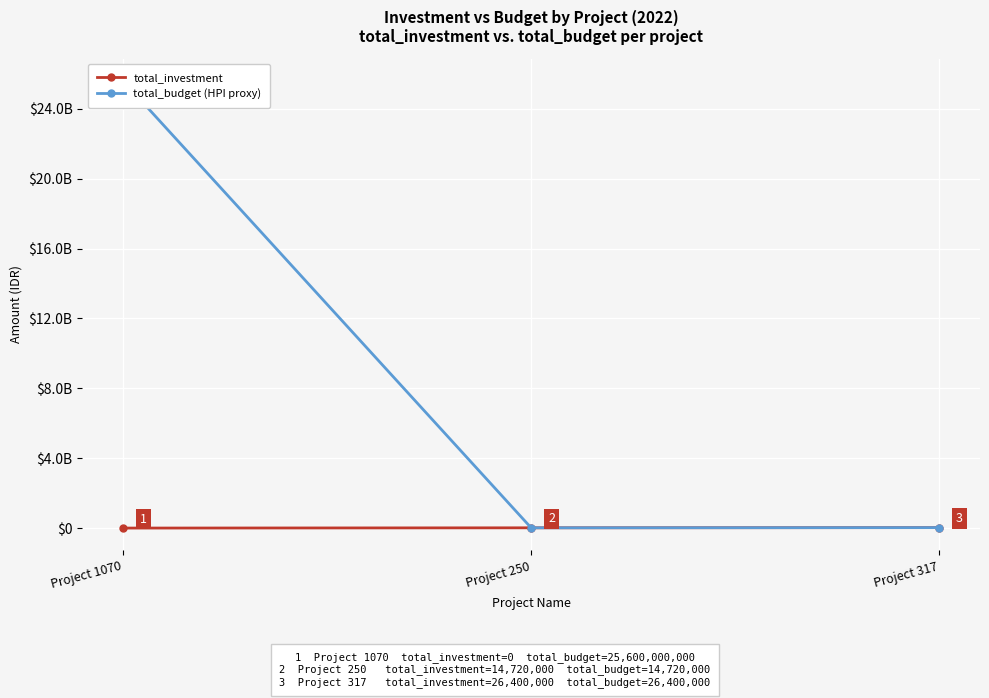

Which has a higher value, Project 250 or Project 317?

Project 317